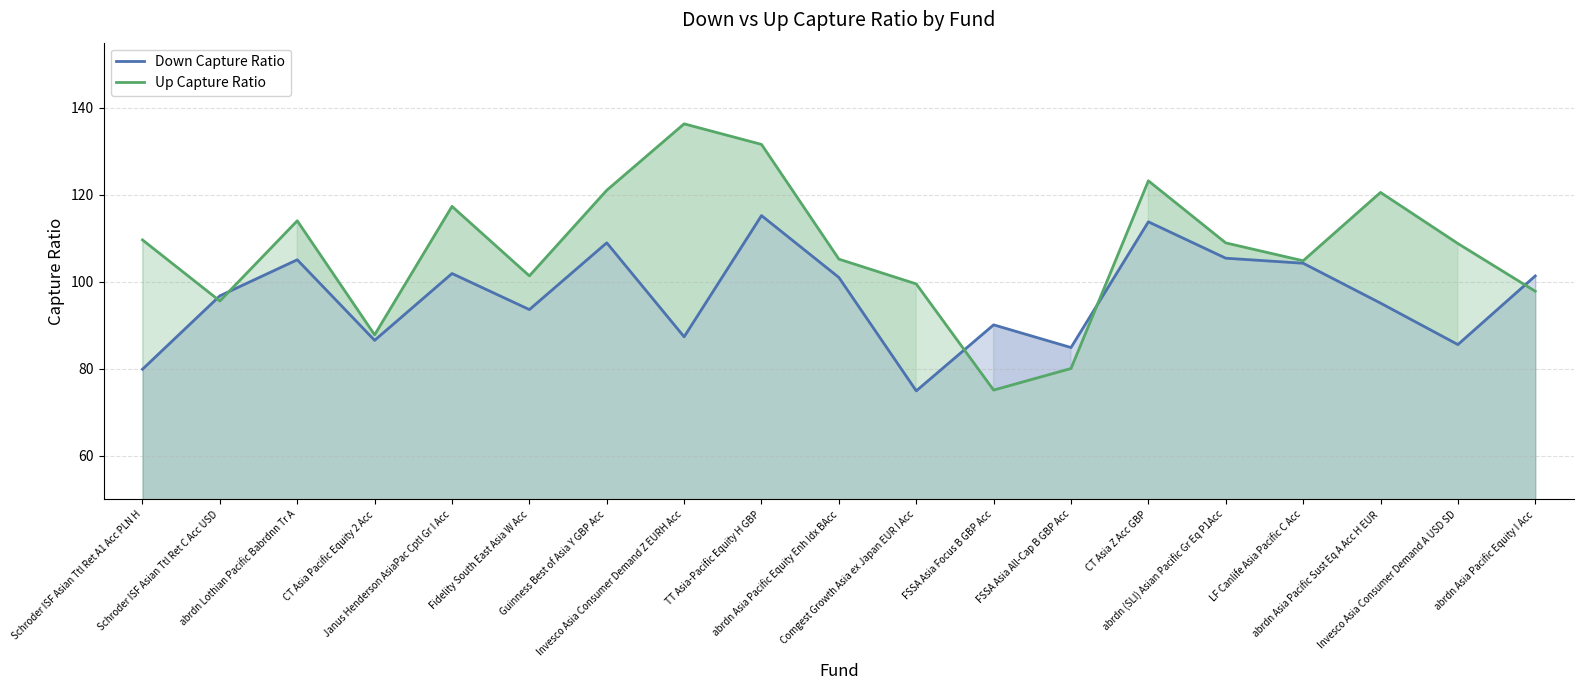

True or false: Up Capture Ratio has a value of 136.3 at Invesco Asia Consumer Demand Z EURH Acc.

True